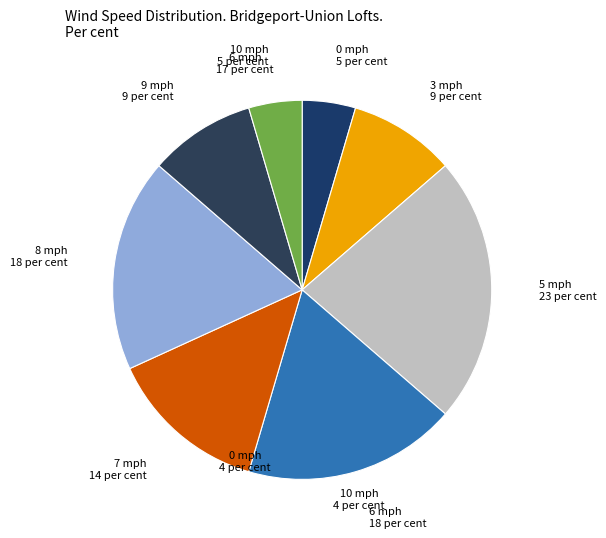

What is the largest slice in the pie chart?

5 mph